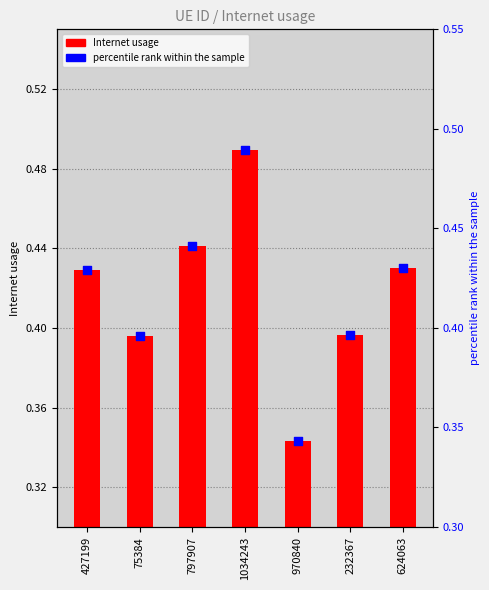

What is the total value across all series at 797907?

0.9